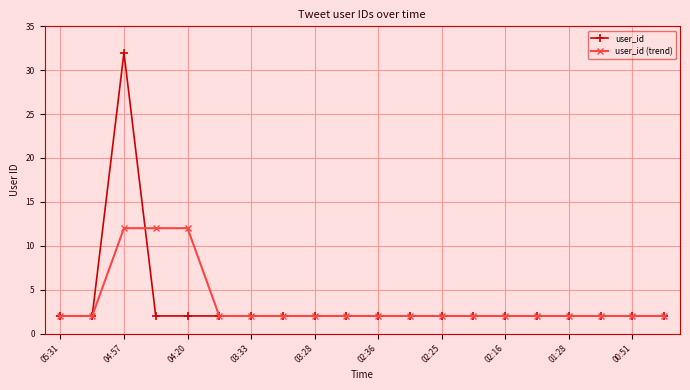

What is the value of the user_id point at the 16th from the left?

2.0